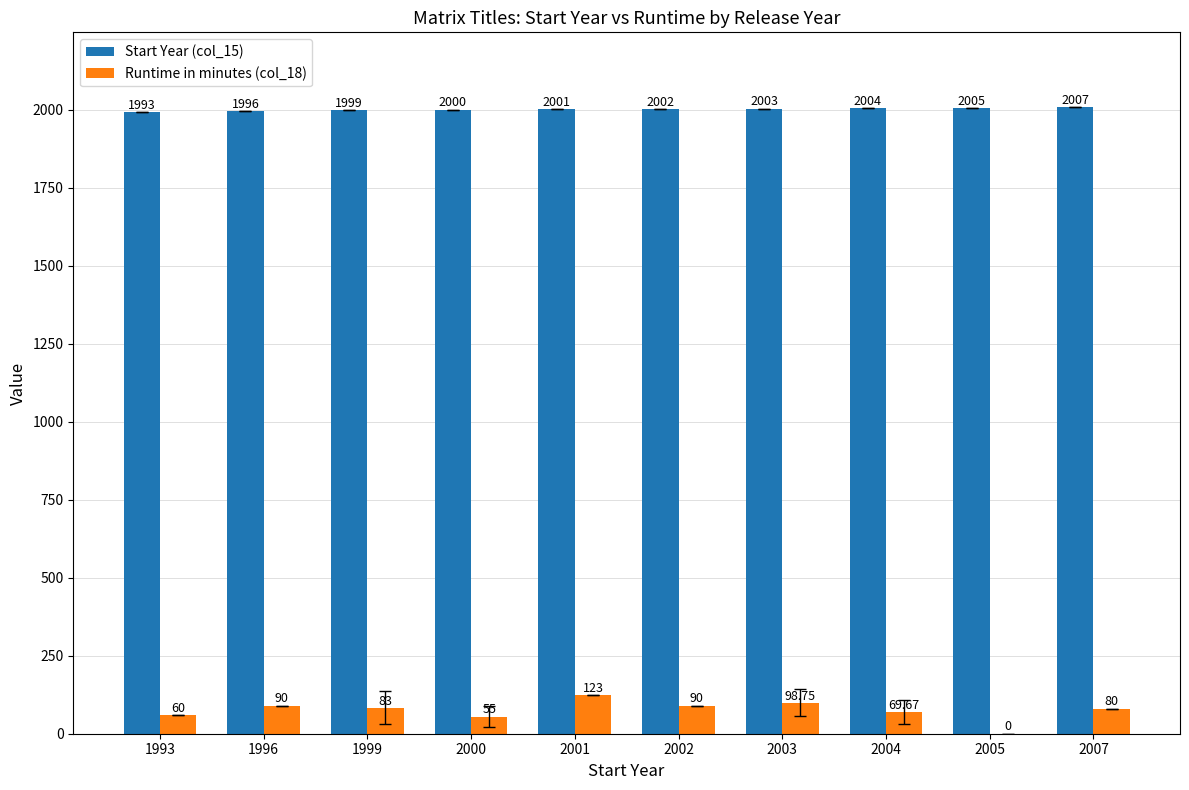

What is the sum of the Runtime in minutes (col_18) values at 2003 and 2005?

98.8